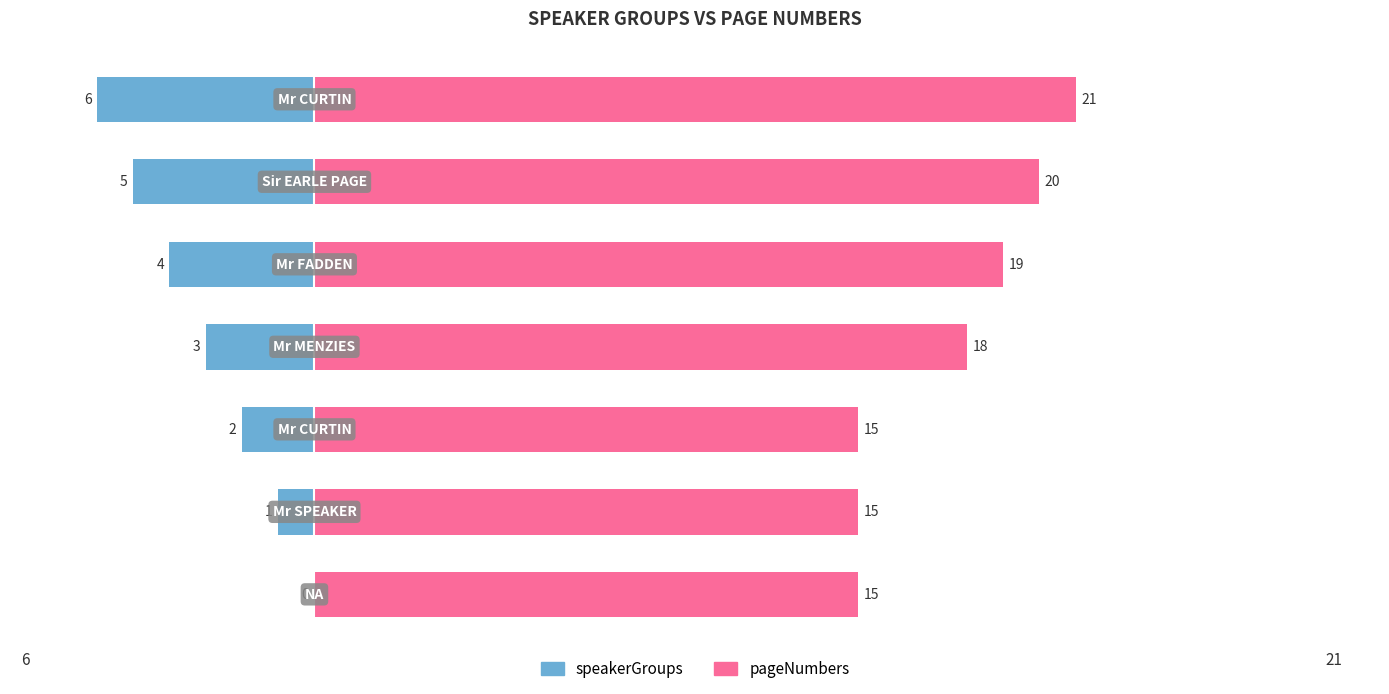

How many values in speakerGroups are below zero?

6